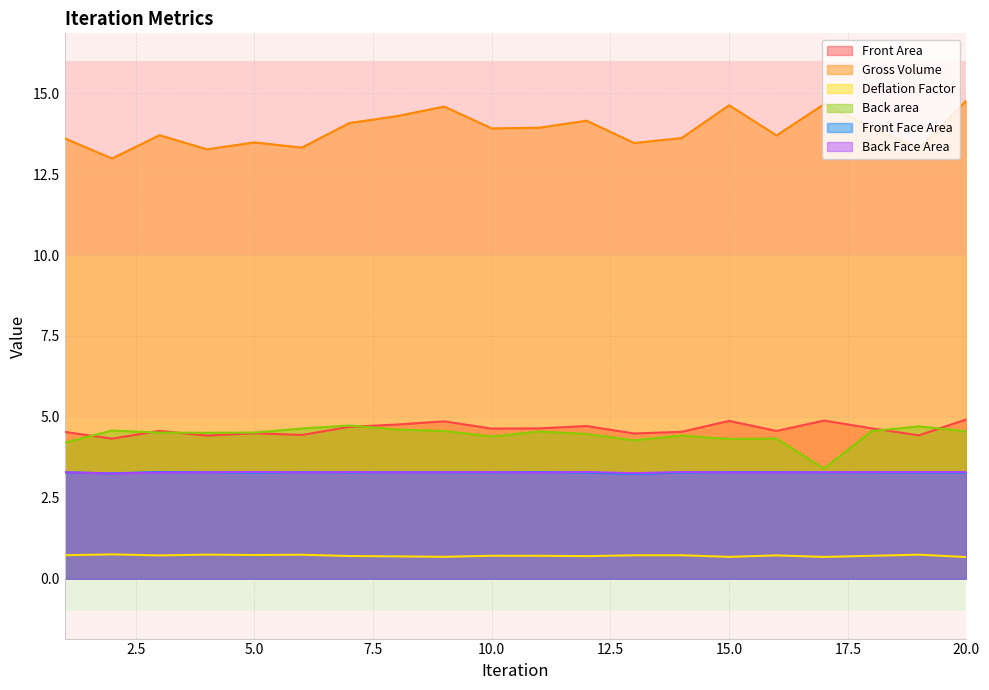

How many series are shown in this chart?

6